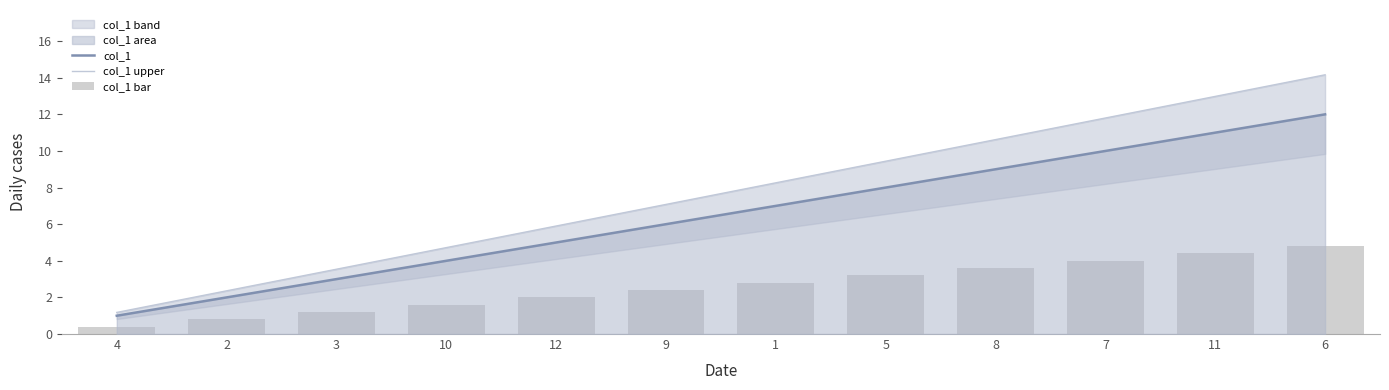

At how many categories does at least one series exceed 4?

9